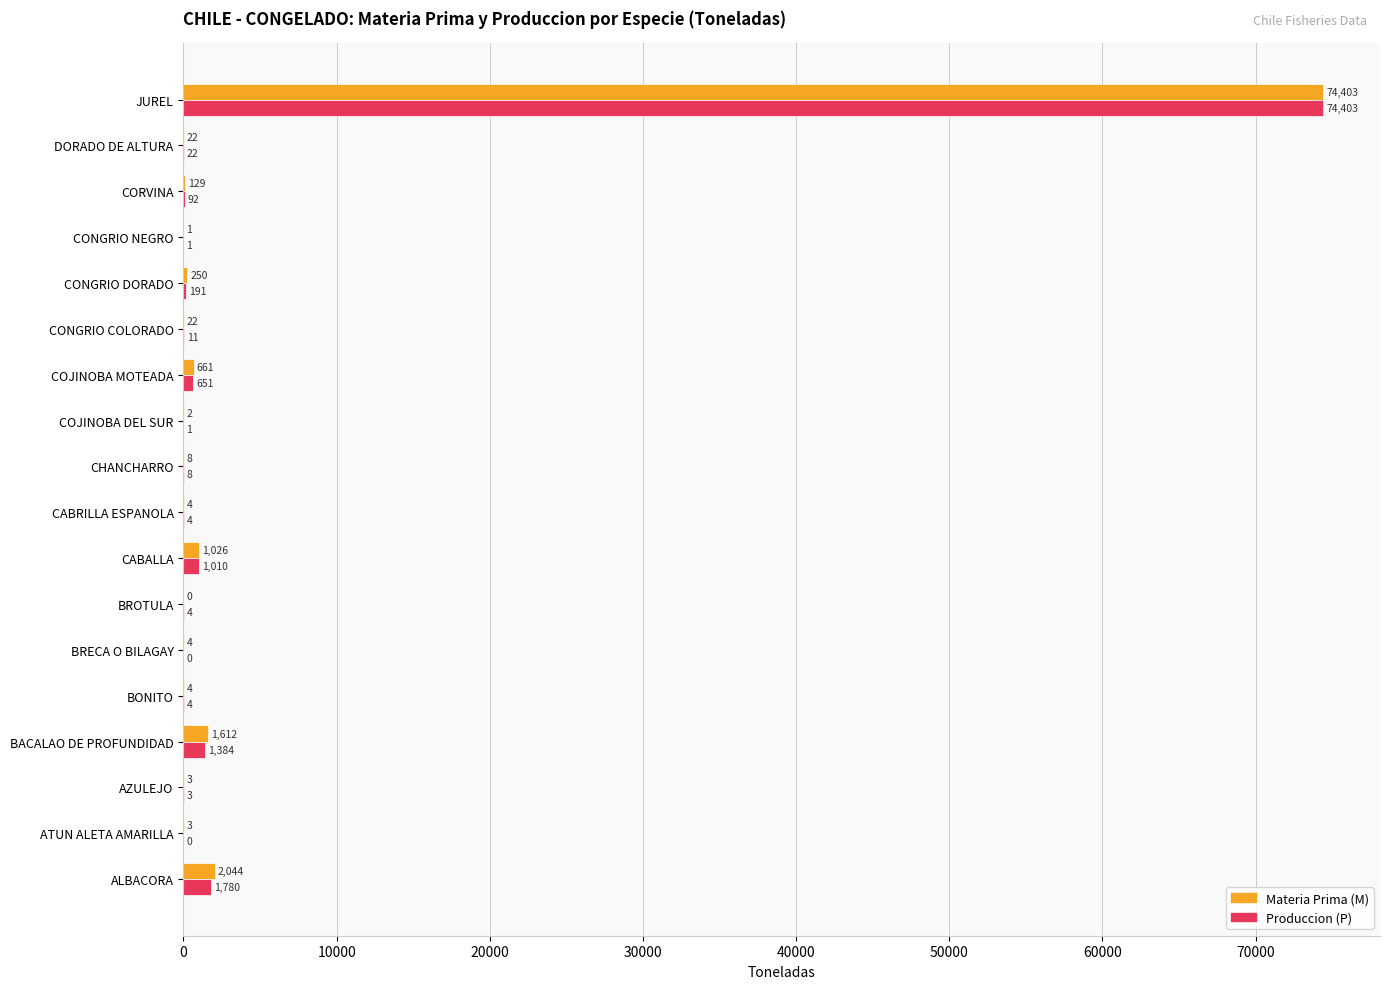

What are all the series names shown in the legend?

Materia Prima (M), Produccion (P)